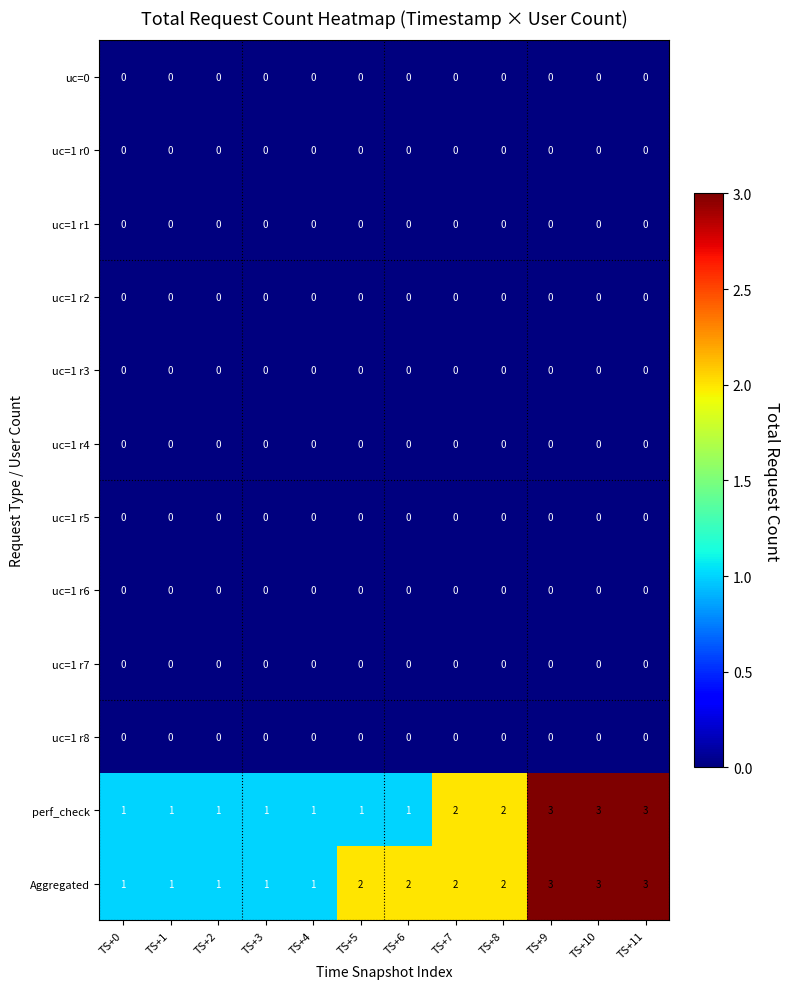

The uc=1 r8 series shows 0 at TS+5. True or false?

True